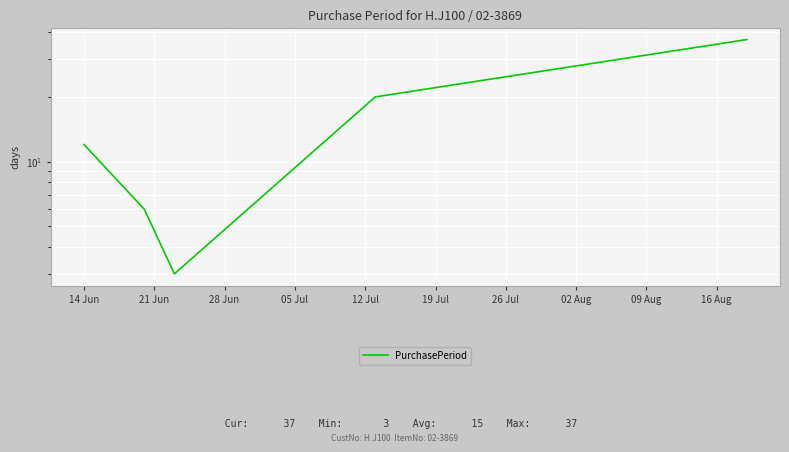

What is the difference between the second highest and minimum values?

17